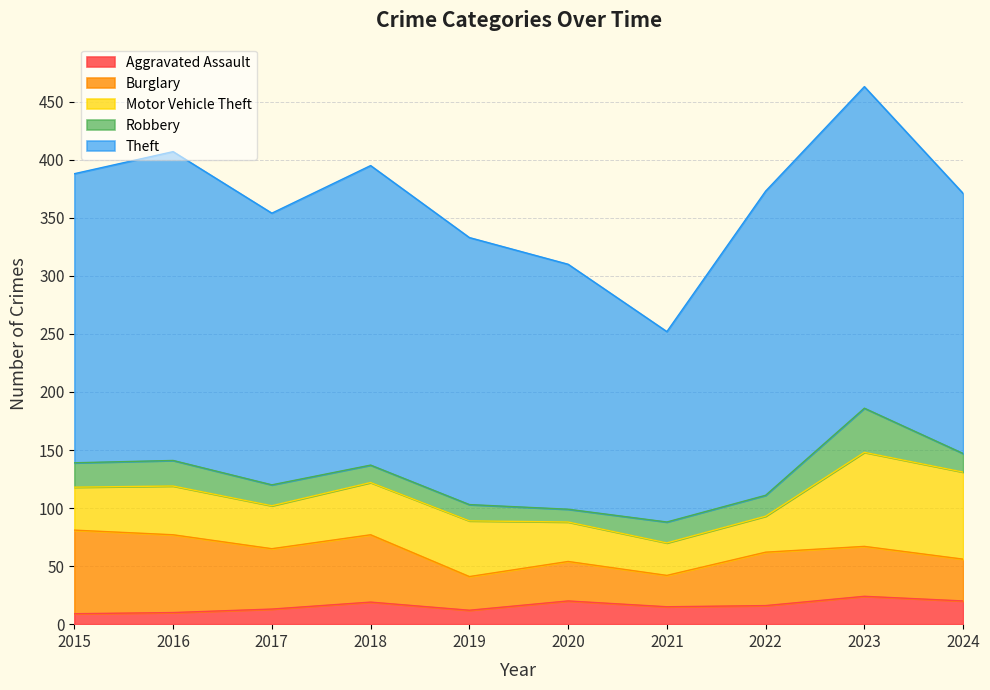

At 2024, list the series in order from largest to smallest.

Theft, Motor Vehicle Theft, Burglary, Aggravated Assault, Robbery